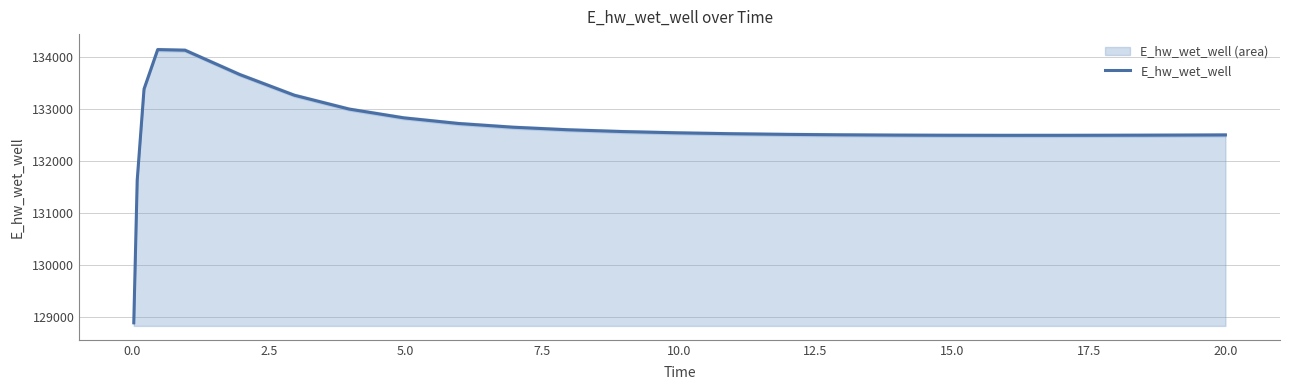

What is the lowest value of the E_hw_wet_well series?

128887.0